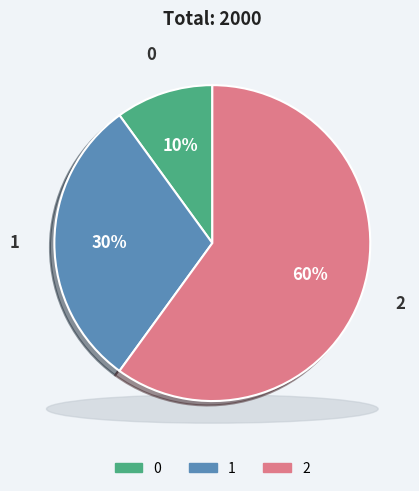

How many segments does this pie chart have?

3